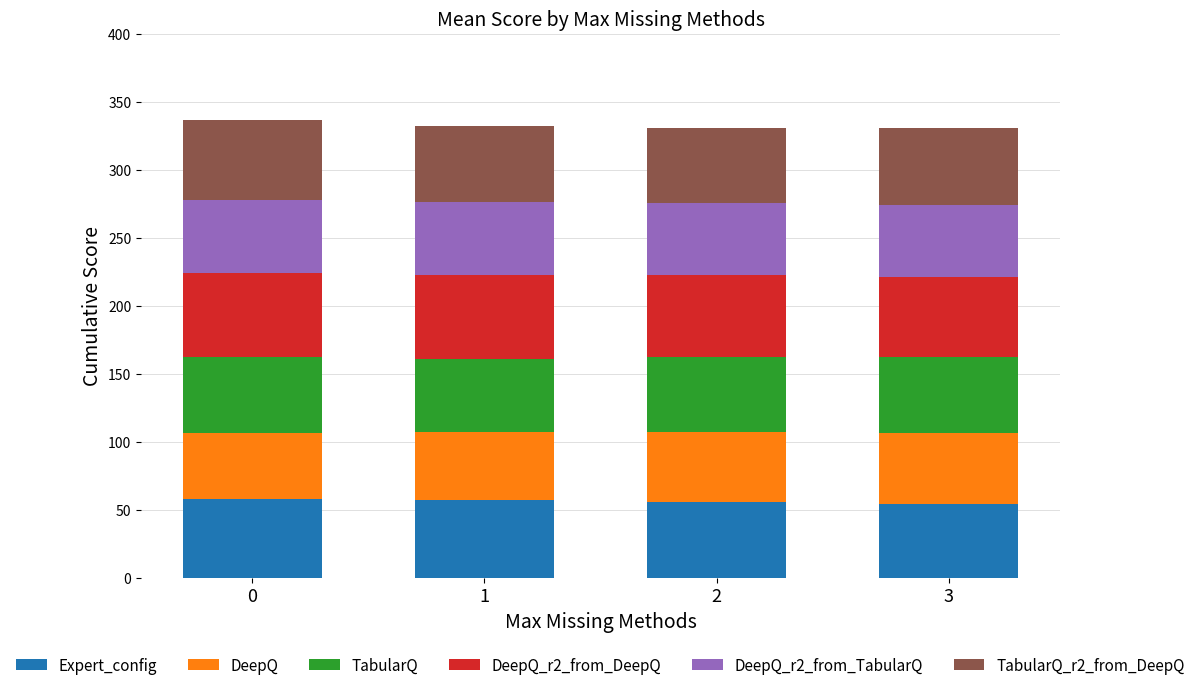

What is the total value across all series at 3?

330.6